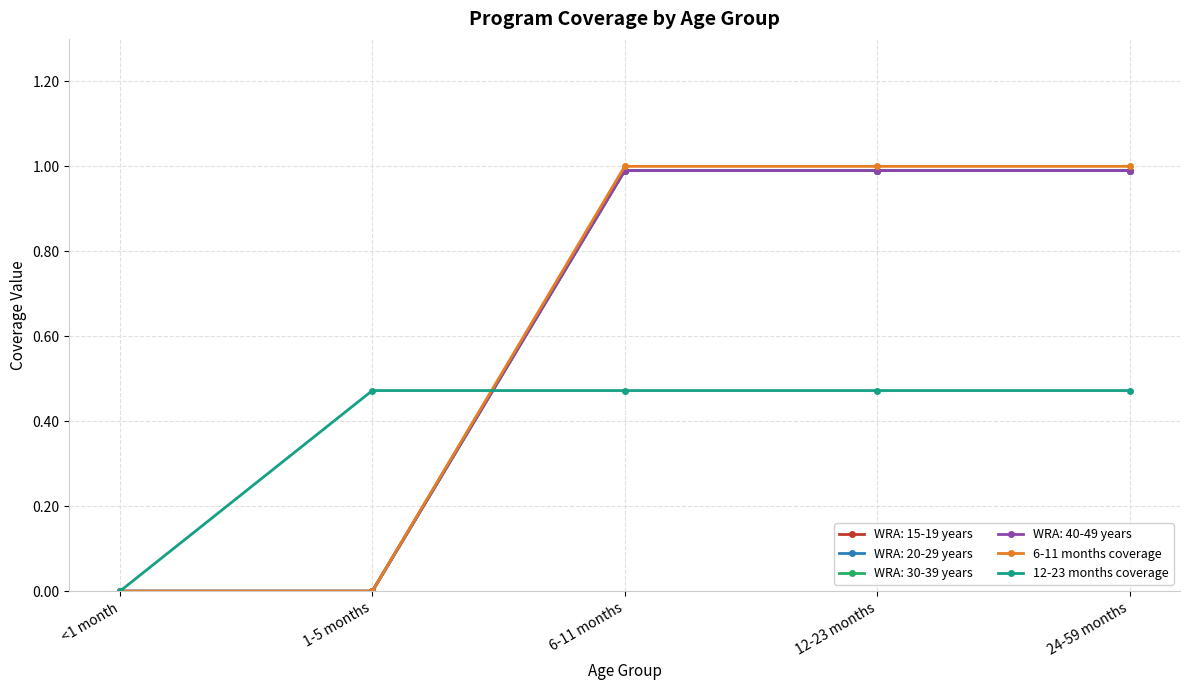

The 12-23 months coverage series shows 0.3 at 6-11 months. True or false?

False